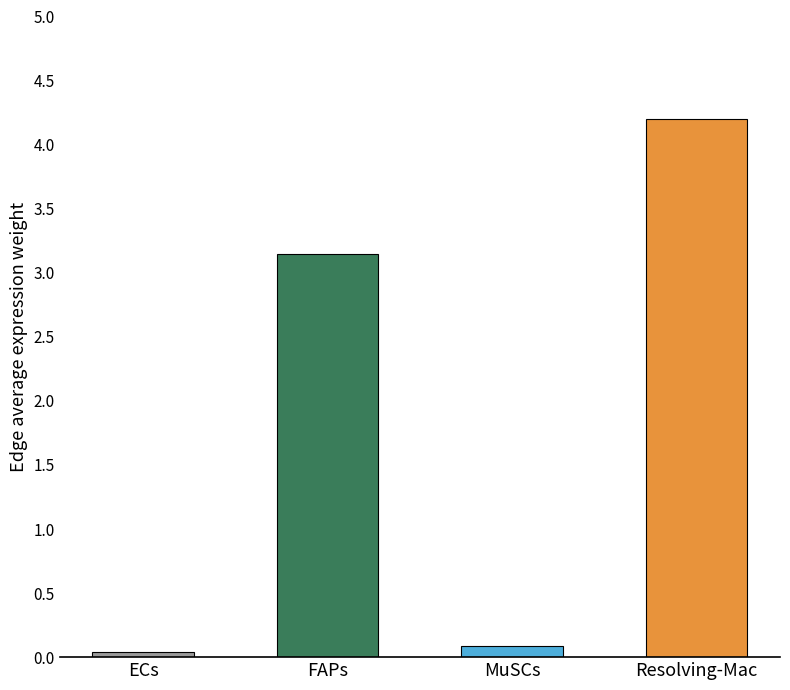

Reading left to right, what are all the values shown in this chart?

0.0	3.1	0.1	4.2